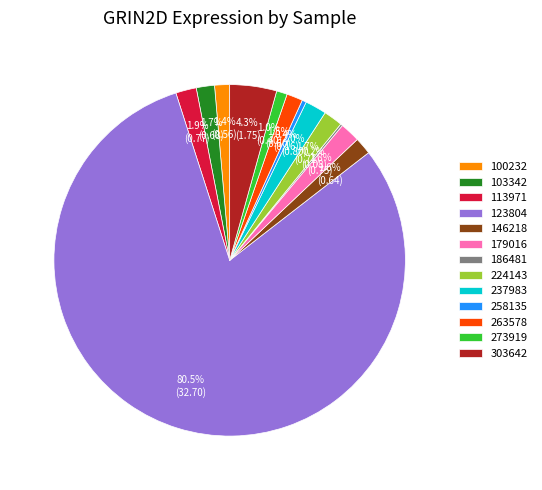

Combined, do 146218 and 103342 account for over 50%?

No